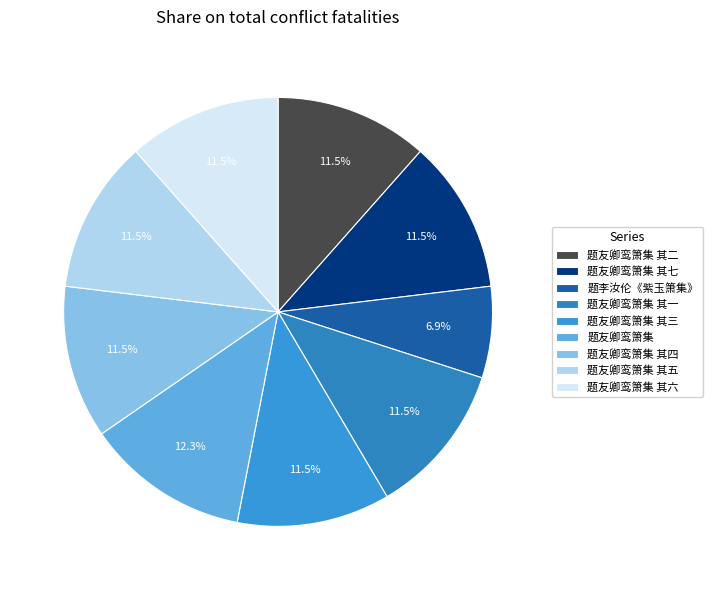

Count the number of slices in the pie.

9